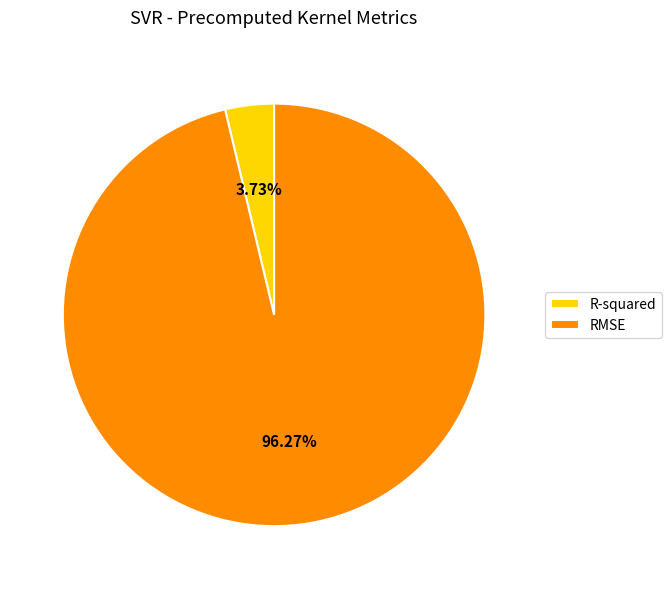

Rank the categories by value from highest to lowest.

RMSE, R-squared